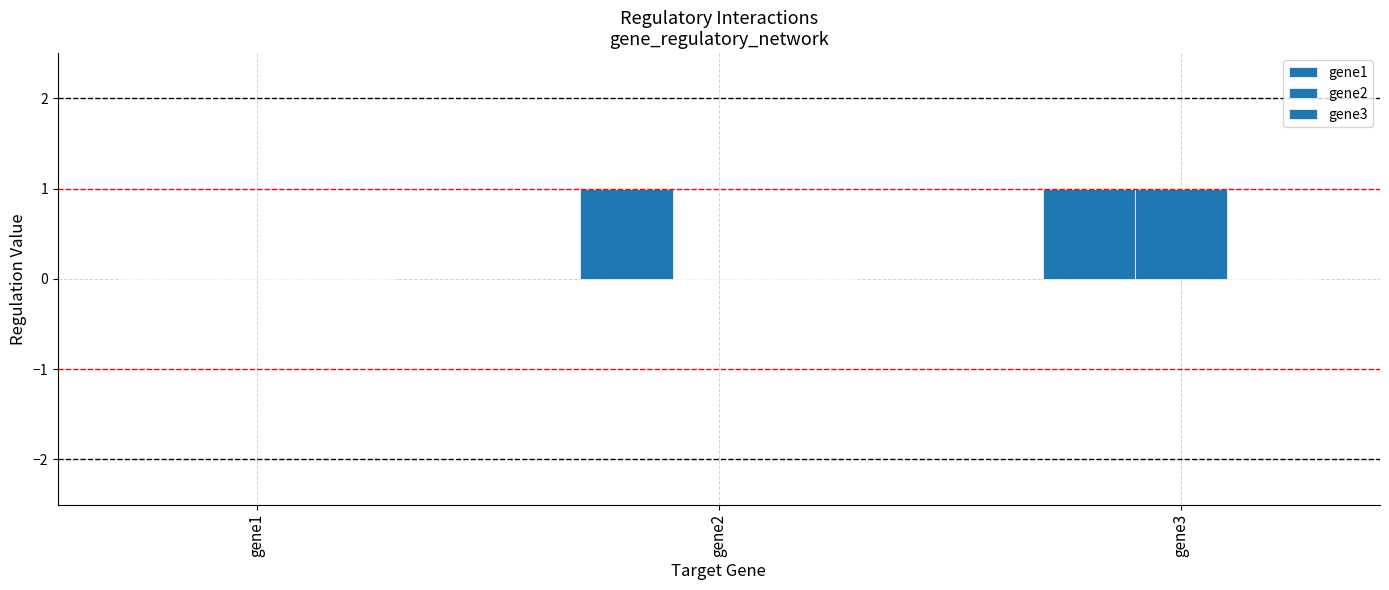

Reading left to right, transcribe all the data shown in this chart.

gene1: gene1=0	gene2=1	gene3=1
gene2: gene1=0	gene2=0	gene3=1
gene3: gene1=0	gene2=0	gene3=0